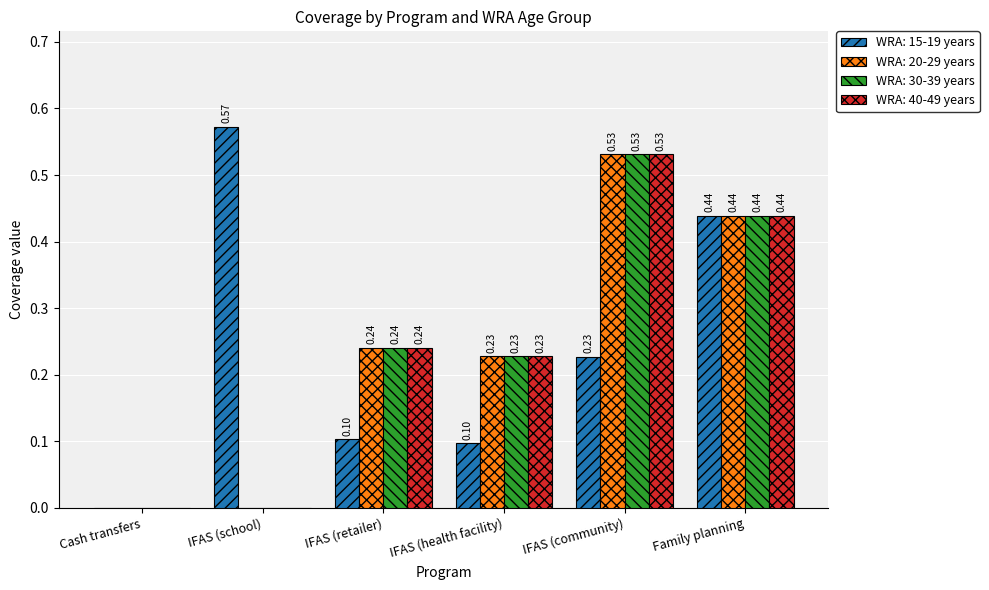

Which series has the largest range (max minus min)?

WRA: 15-19 years